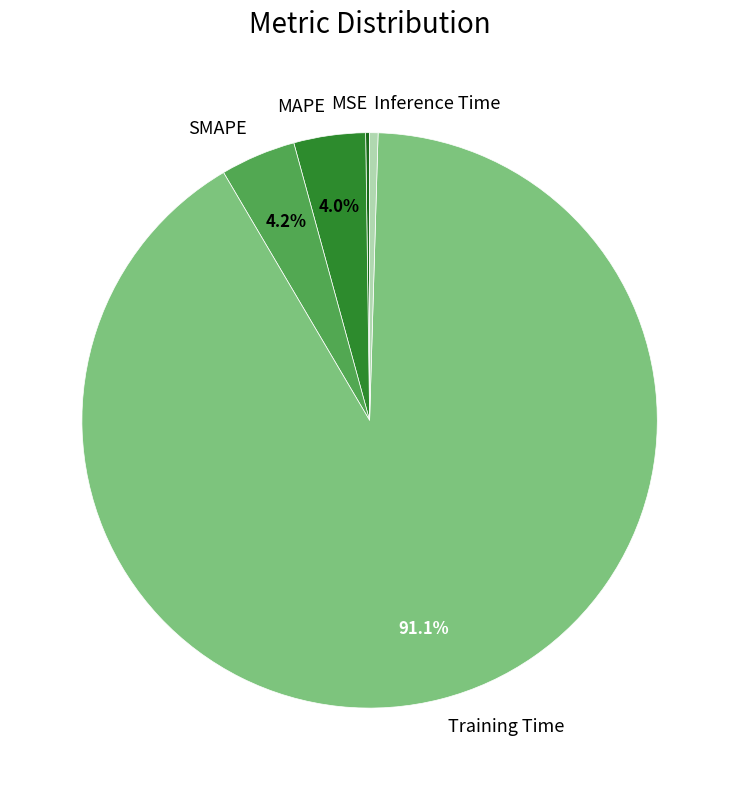

To the nearest percent, what portion does Training Time represent?

91%